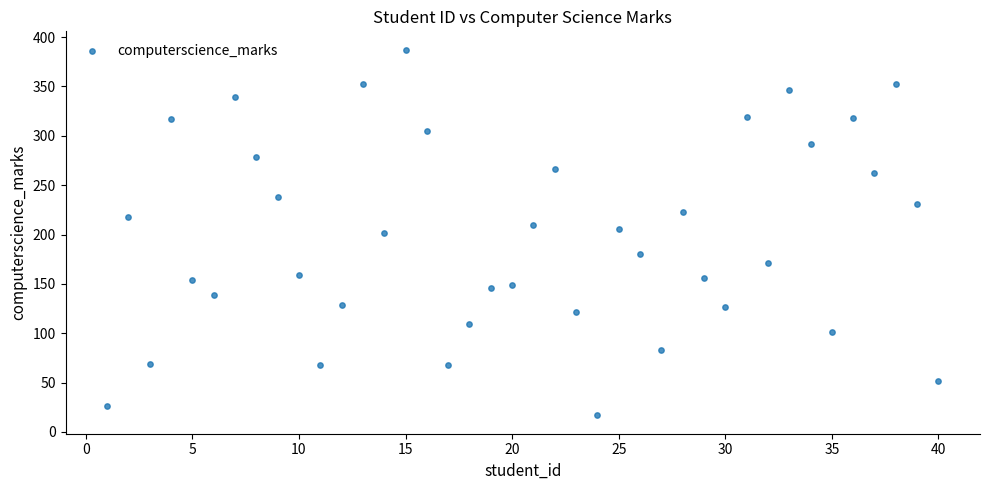

What is the range of X values (max minus min)?

39.0